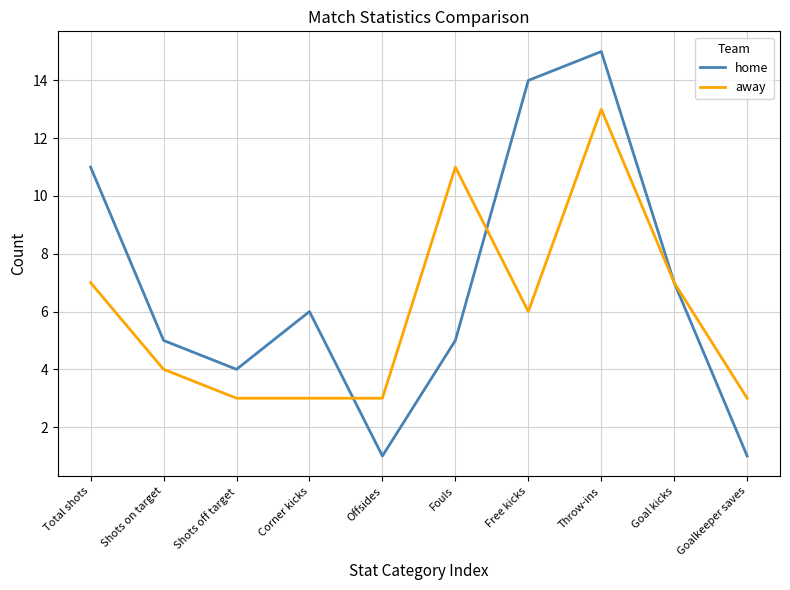

Which series changed the most between Throw-ins and Goalkeeper saves?

home